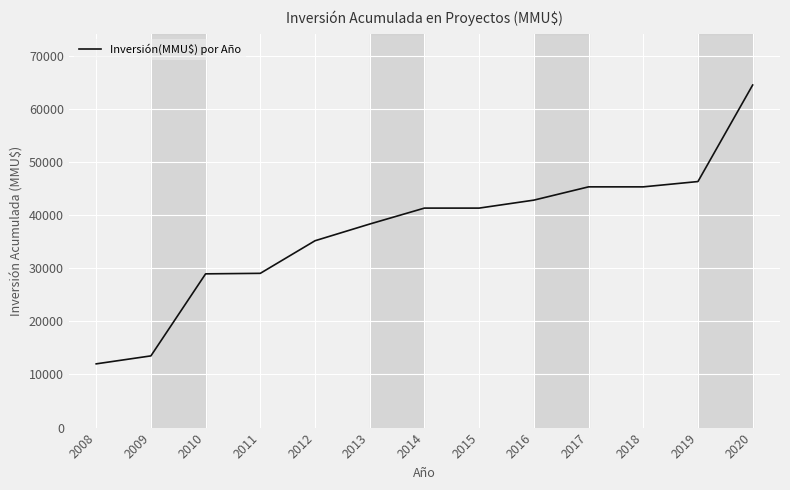

What is the greatest value displayed?

64493